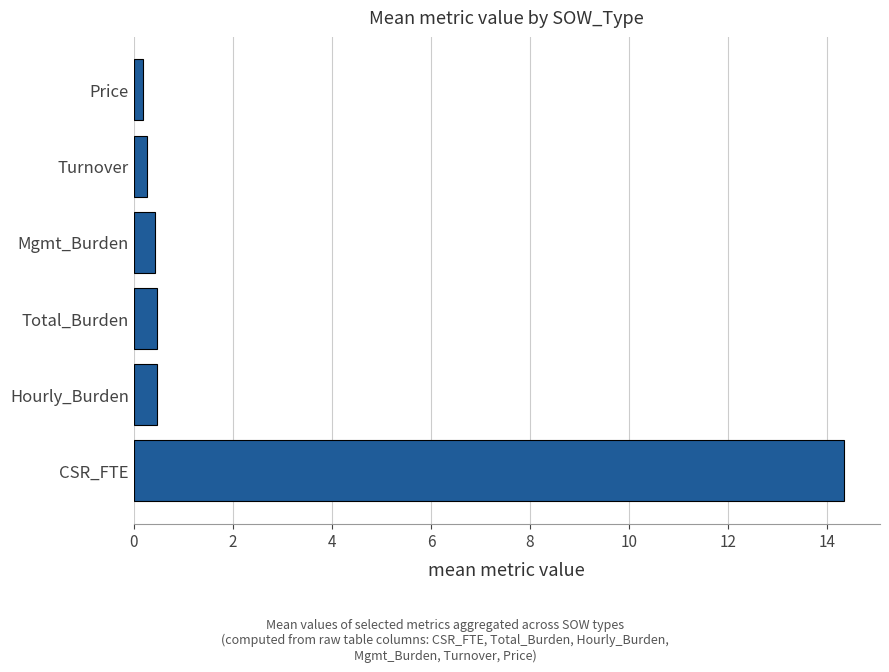

What is the difference between the maximum and second lowest values?

14.1